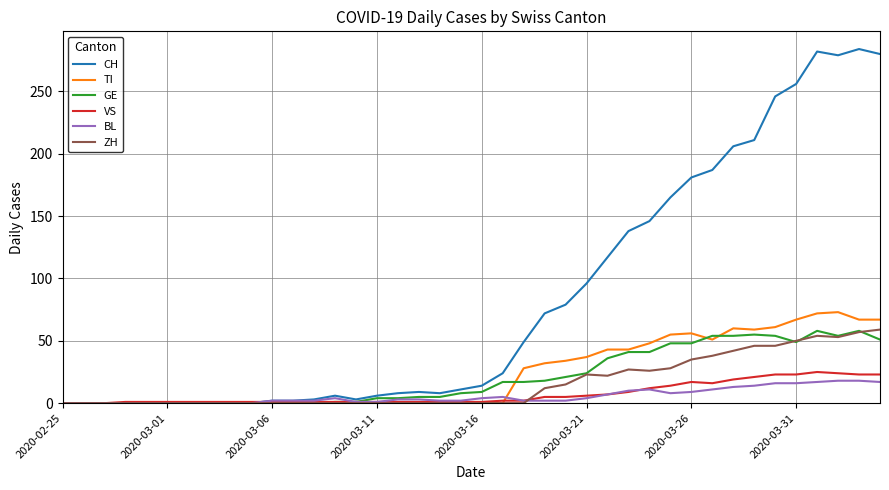

What is the maximum value shown in the chart?

284